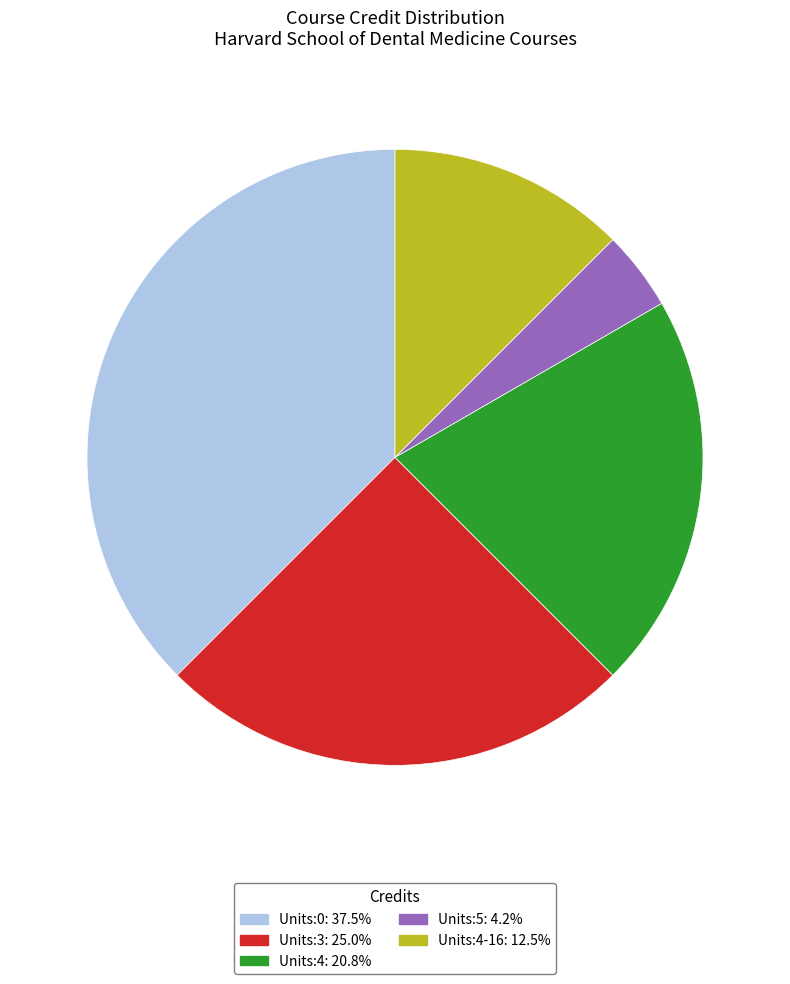

Does any single category account for the majority?

No